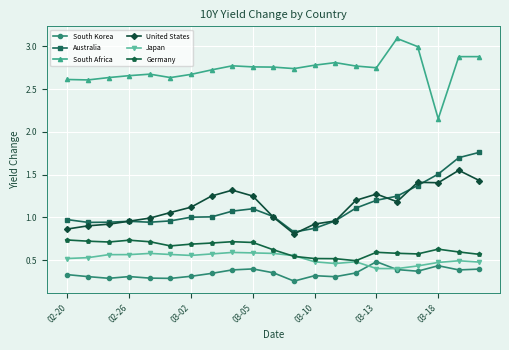

What is the value of the Australia point at the 18th from the left?

1.4